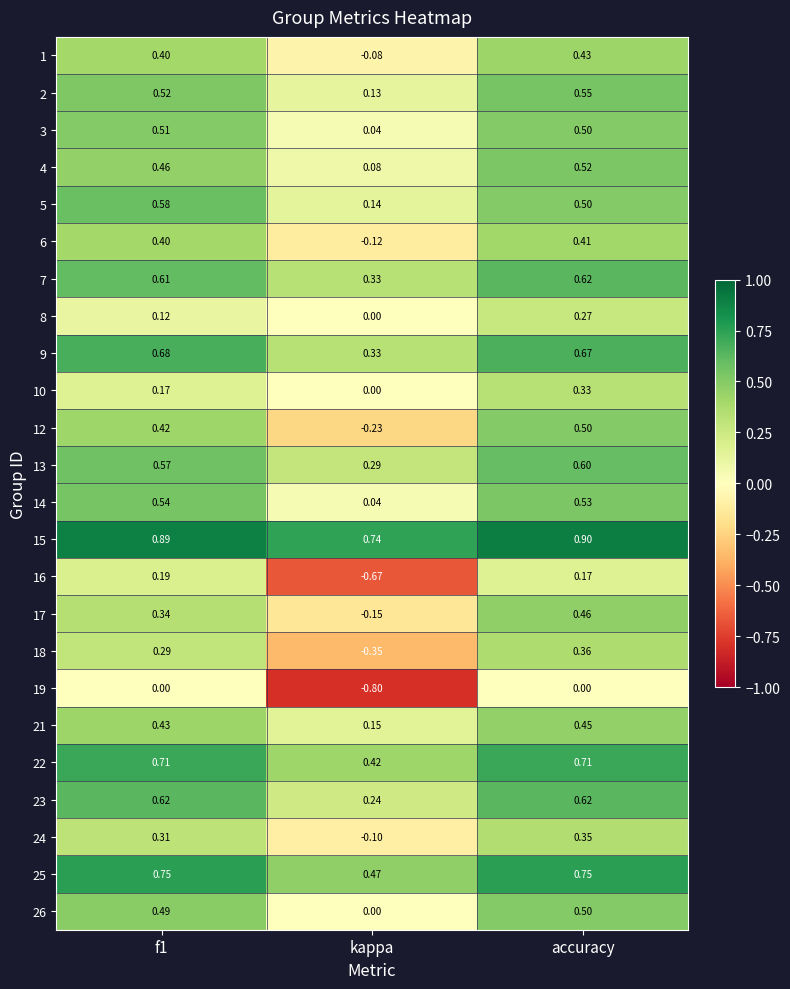

Is the value of 15 at kappa greater than the value of 24 at f1?

Yes